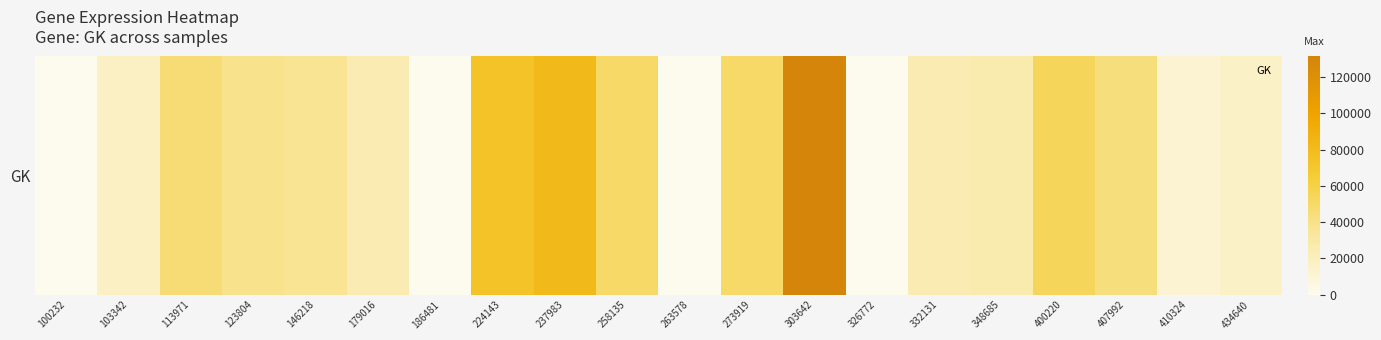

What is the total value across all series at 410324?

12133